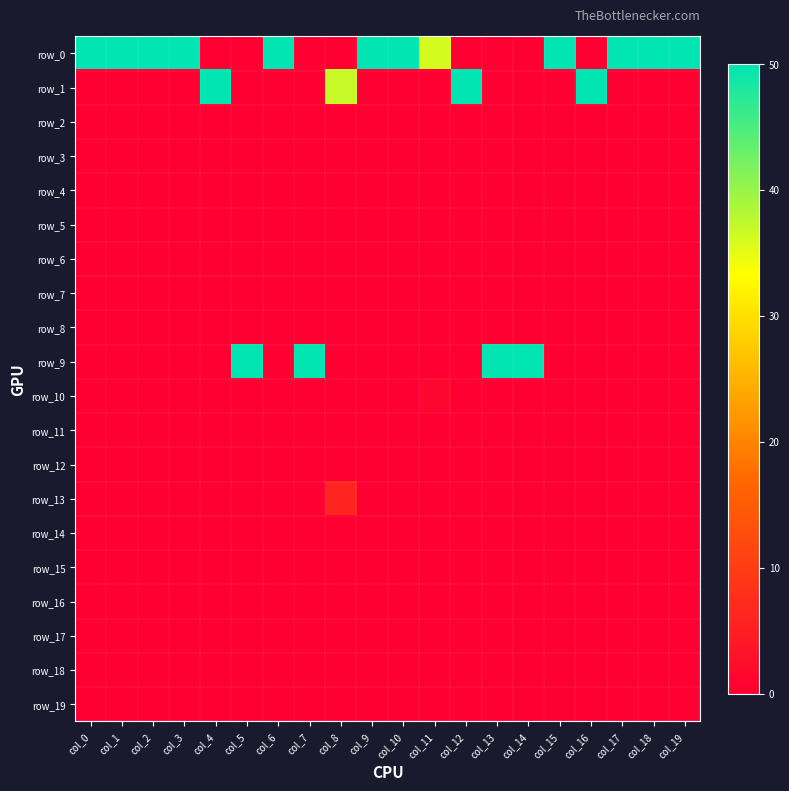

Which series has the widest spread of values?

row_0